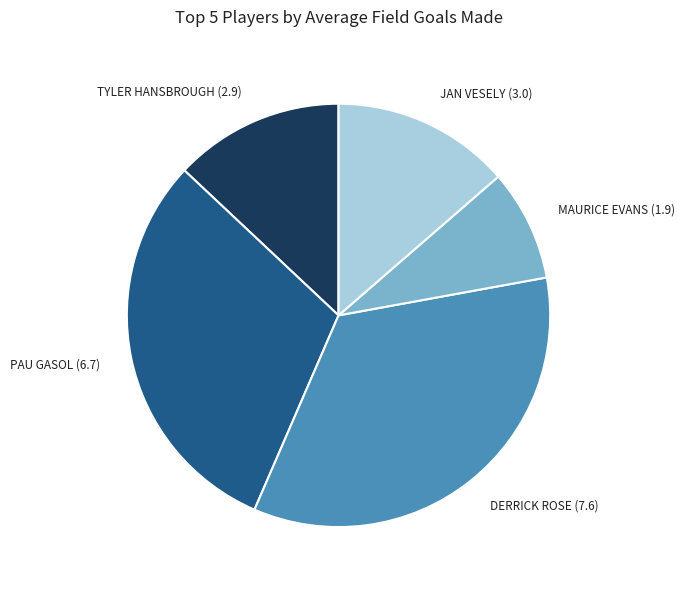

Does any single category account for the majority?

No